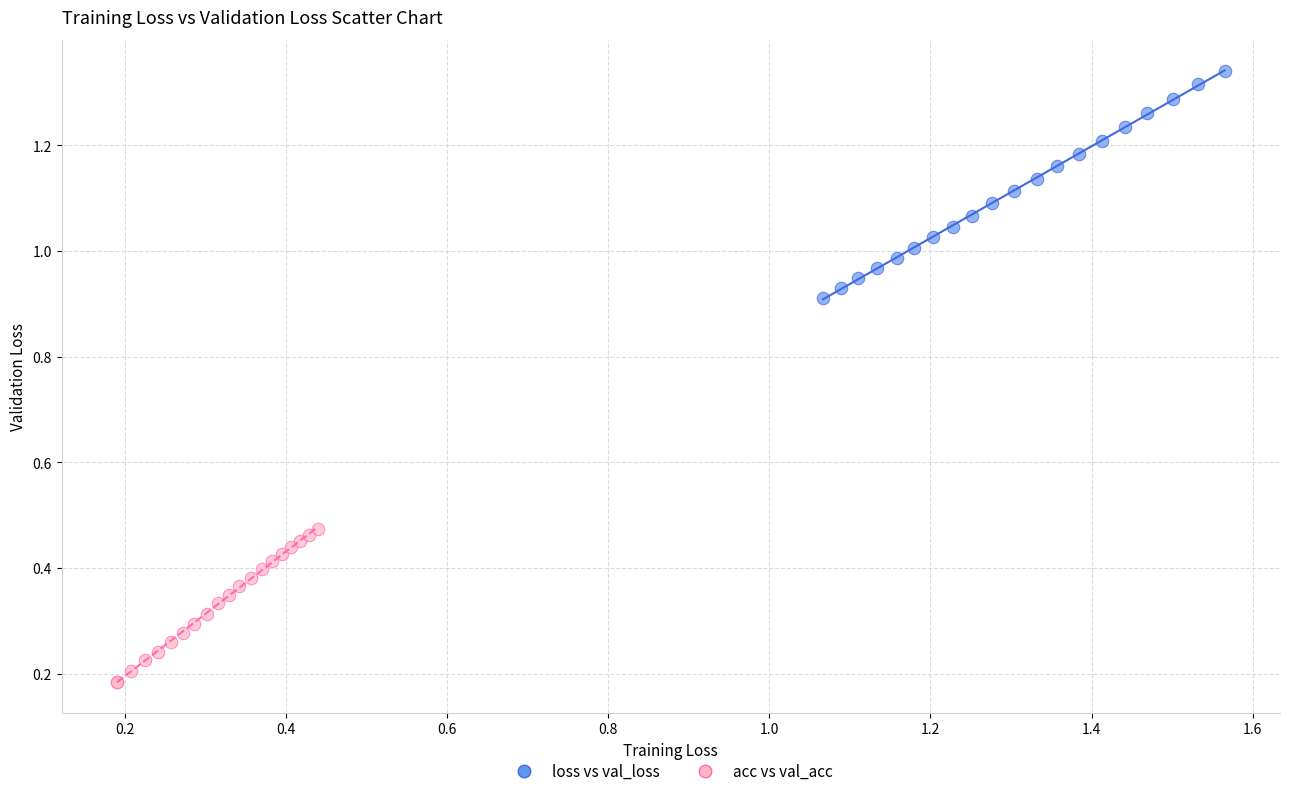

What are all the series names shown in the legend?

loss vs val_loss, acc vs val_acc